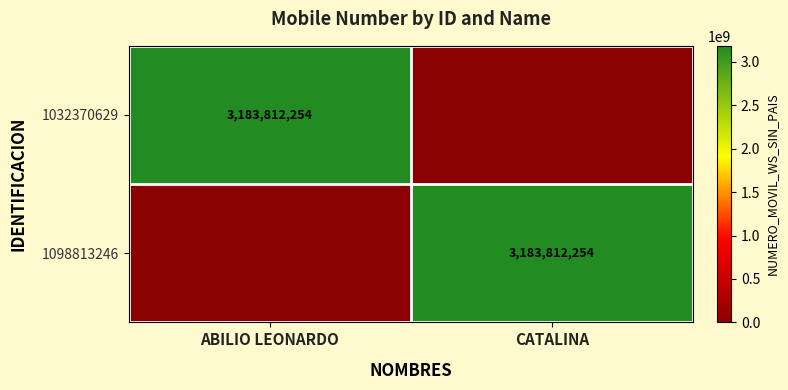

The value of 1098813246 at CATALINA is 5725341438. True or false?

False